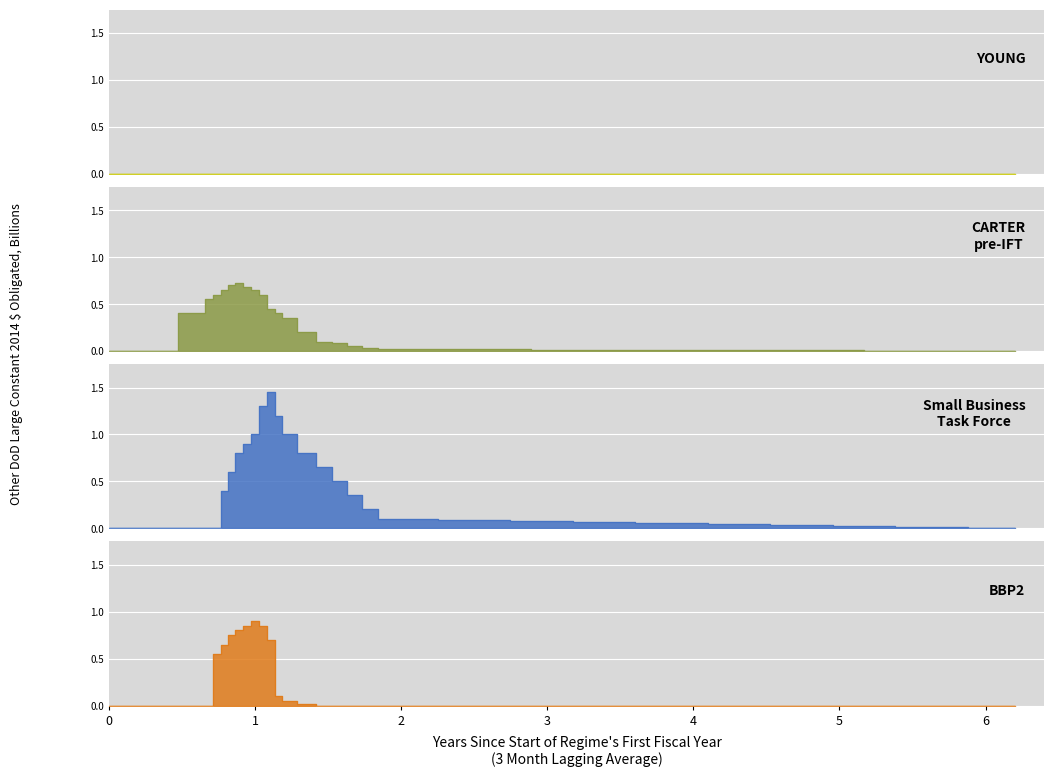

The Small Business Task Force series shows 2 at 7. True or false?

False